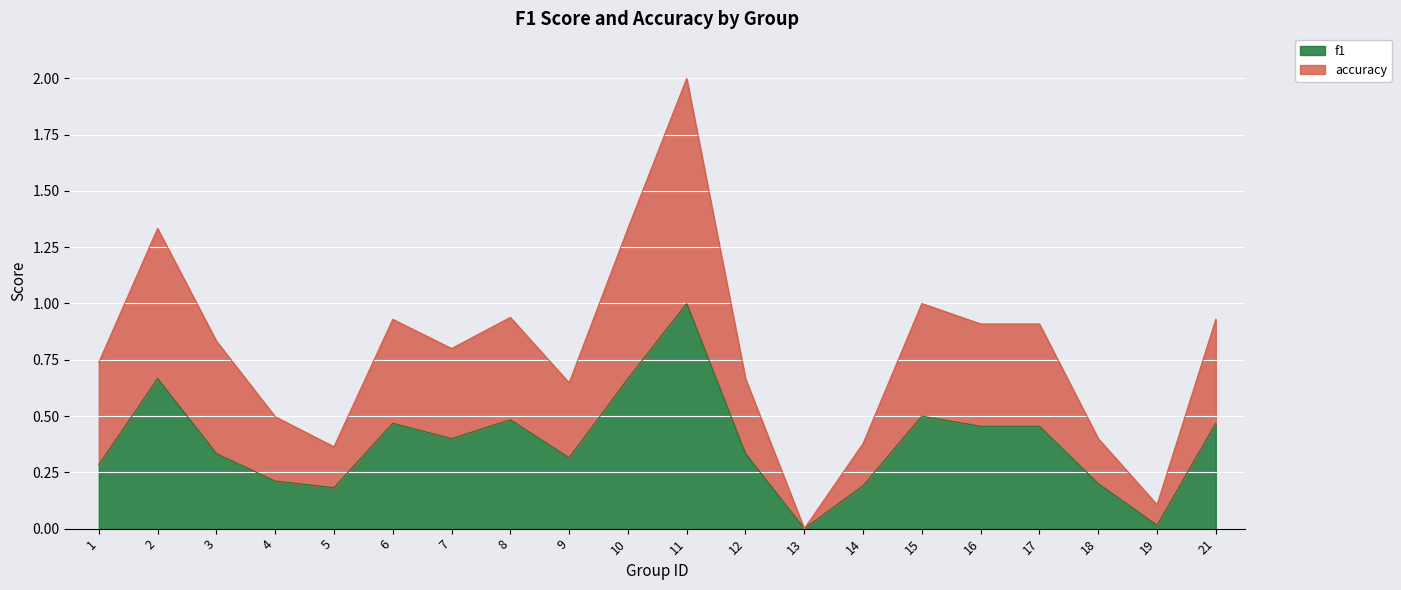

Which label corresponds to the largest value in the chart?

11